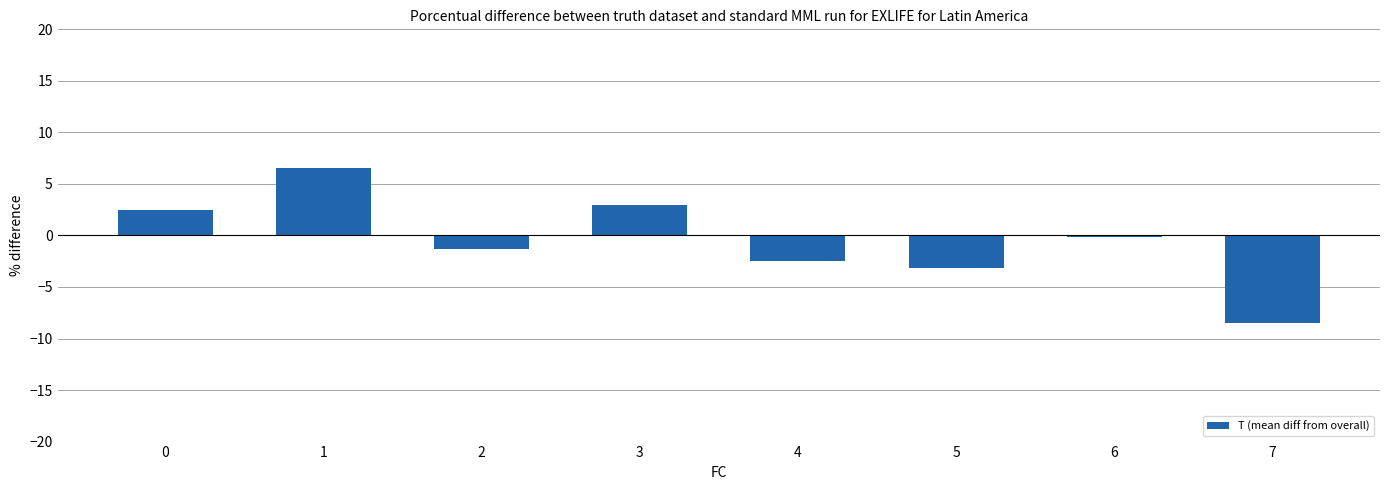

At which category does the chart reach its minimum across all series?

7